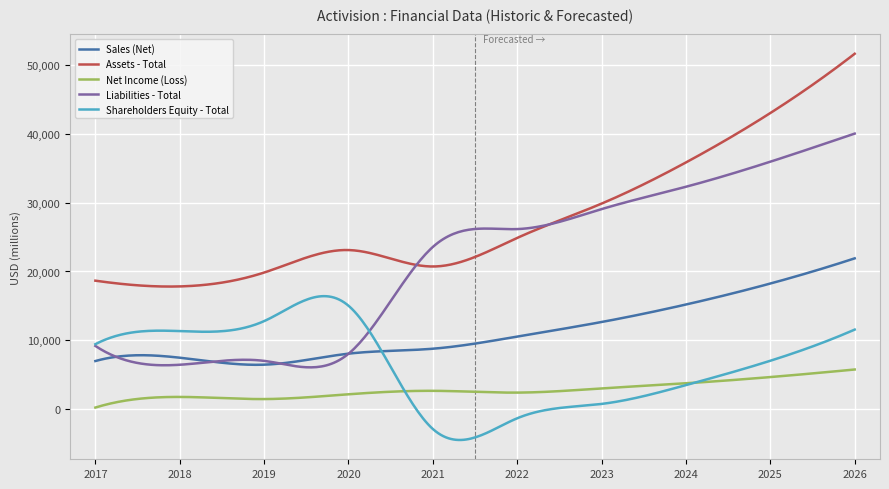

Which series has the largest total across all categories?

Assets - Total